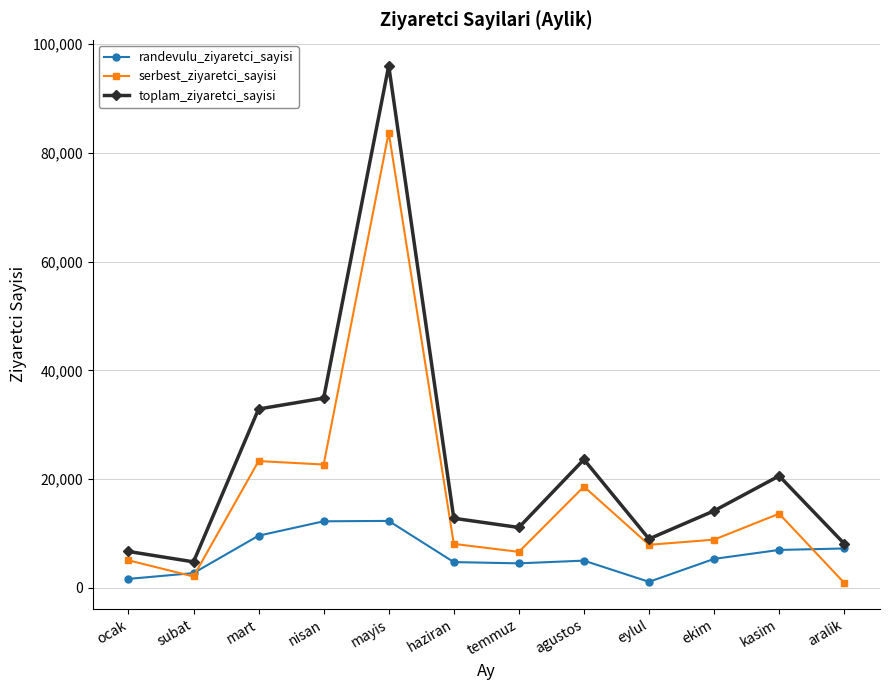

What is the sum of the toplam_ziyaretci_sayisi values at ocak and haziran?

19448